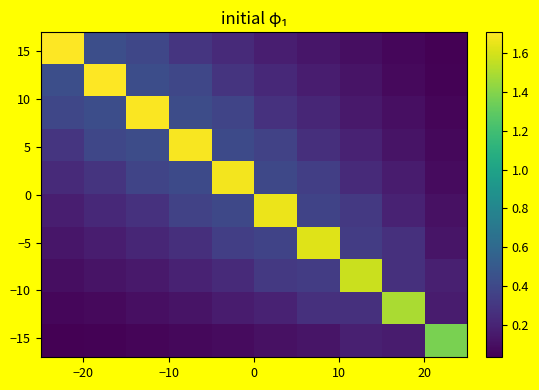

What is the greatest value displayed?

1.7